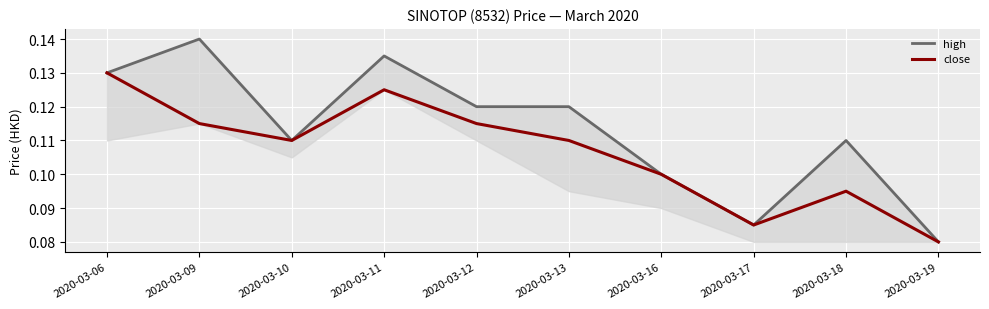

At how many categories does at least one series exceed 0?

10